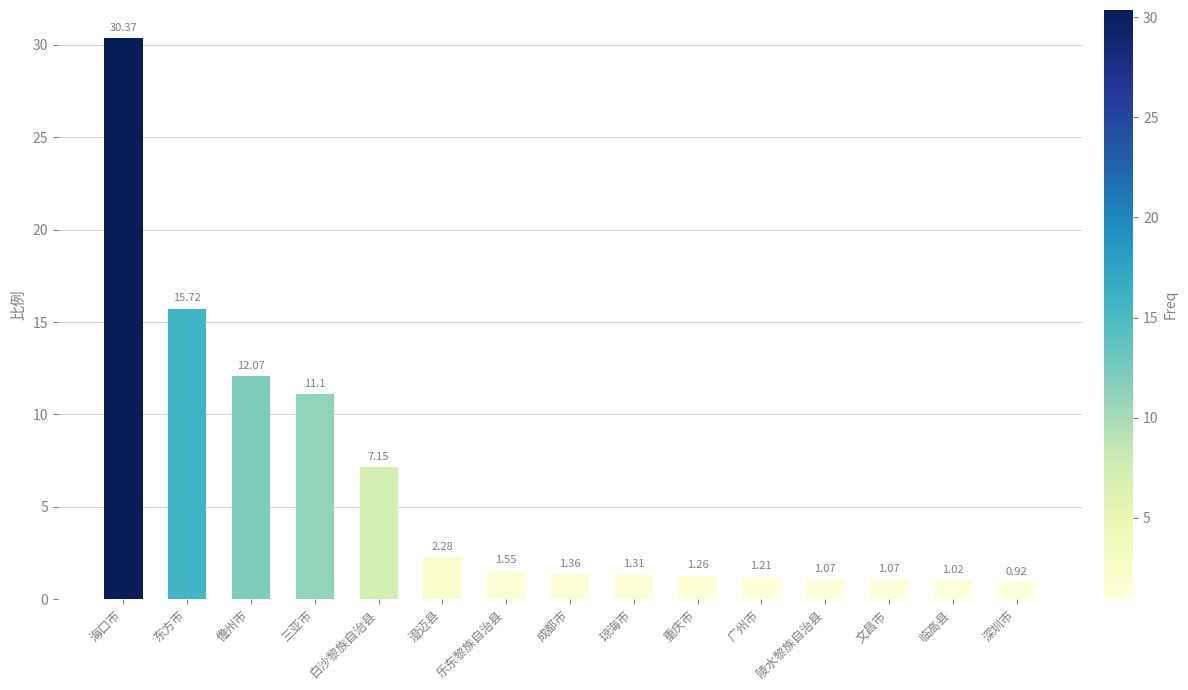

What is the label of the 9th bar from the right?

乐东黎族自治县